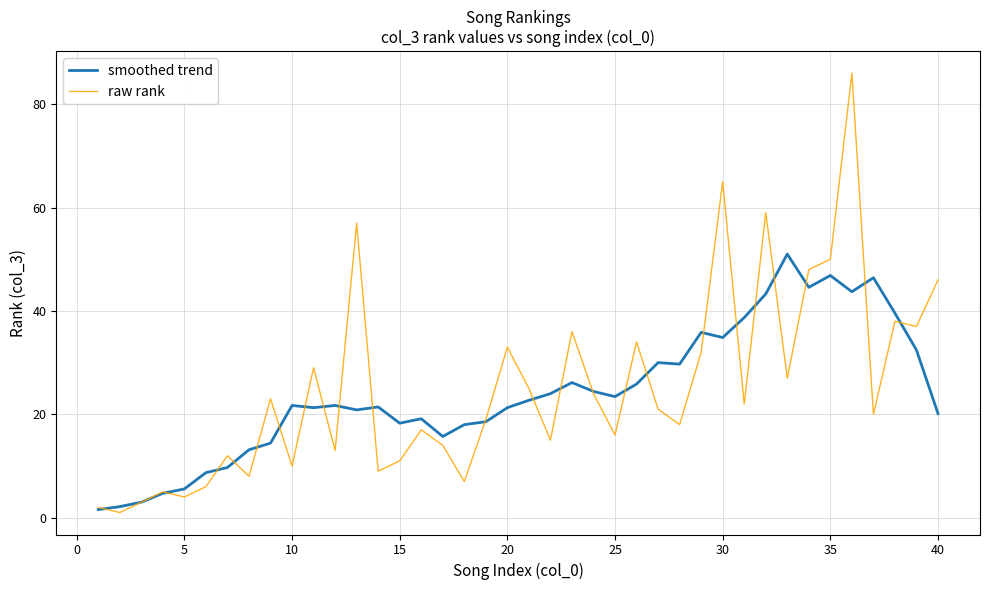

Which series has the widest spread of values?

raw rank